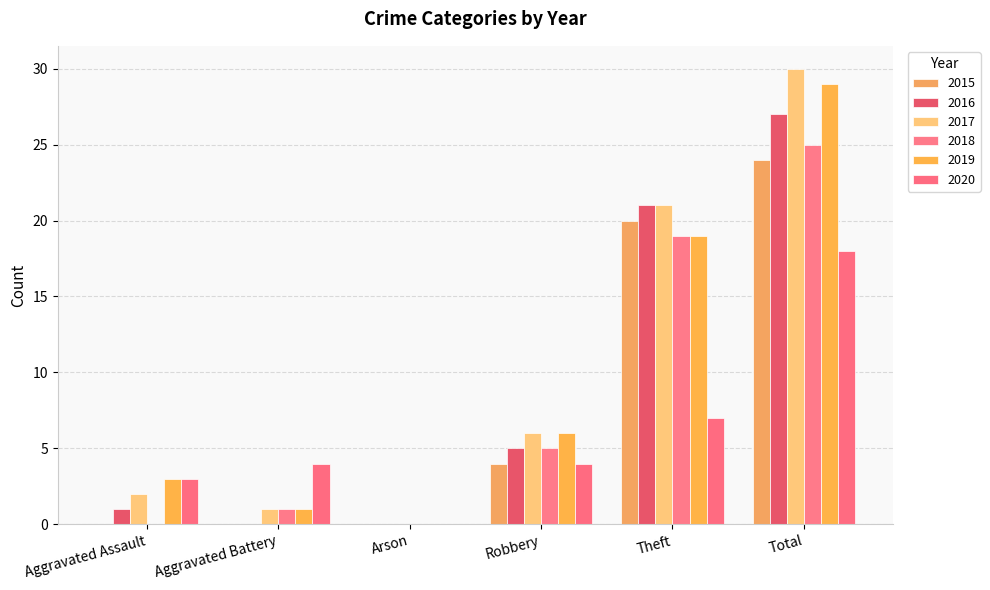

Reading left to right, extract all data points from this chart.

2015: Aggravated Assault=0	Aggravated Battery=0	Arson=0	Robbery=4	Theft=20	Total=24
2016: Aggravated Assault=1	Aggravated Battery=0	Arson=0	Robbery=5	Theft=21	Total=27
2017: Aggravated Assault=2	Aggravated Battery=1	Arson=0	Robbery=6	Theft=21	Total=30
2018: Aggravated Assault=0	Aggravated Battery=1	Arson=0	Robbery=5	Theft=19	Total=25
2019: Aggravated Assault=3	Aggravated Battery=1	Arson=0	Robbery=6	Theft=19	Total=29
2020: Aggravated Assault=3	Aggravated Battery=4	Arson=0	Robbery=4	Theft=7	Total=18